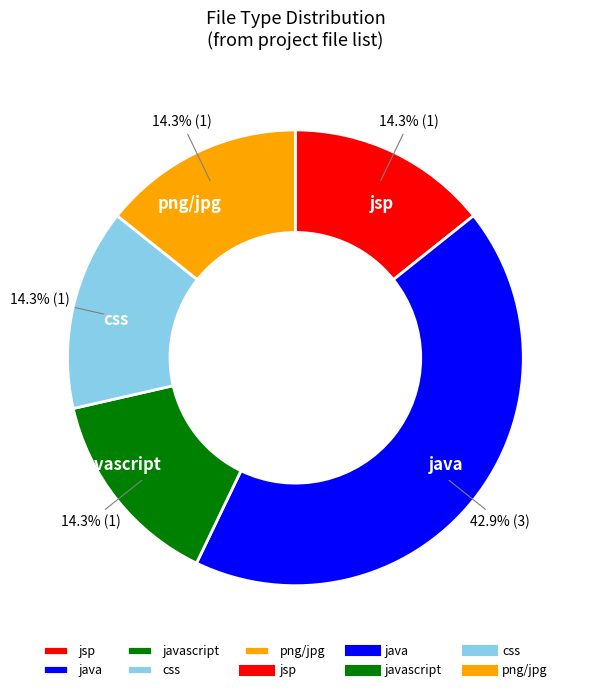

To the nearest percent, what is the average slice percentage?

20%